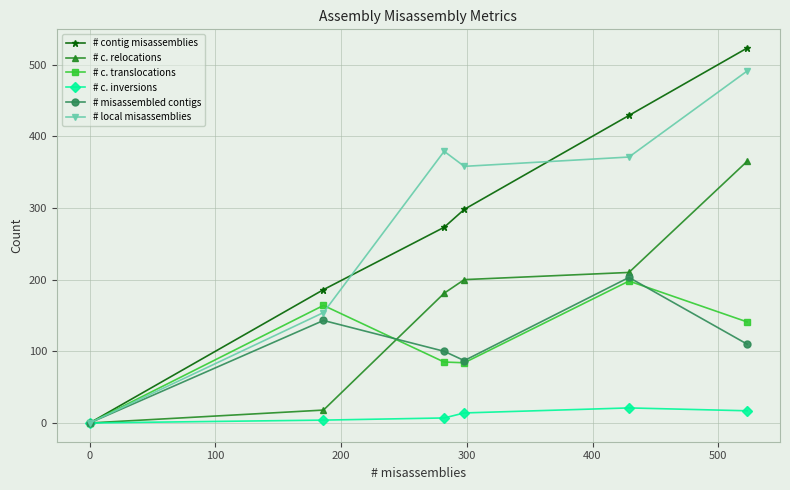

What is the sum of all # c. inversions values?

63